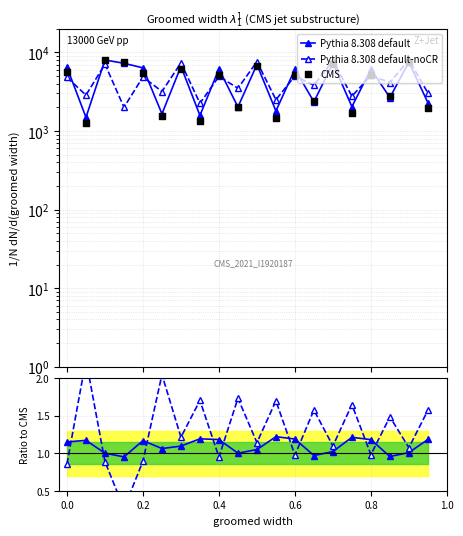

What are all the series names shown in the legend?

Pythia 8.308 default, Pythia 8.308 default-noCR, CMS